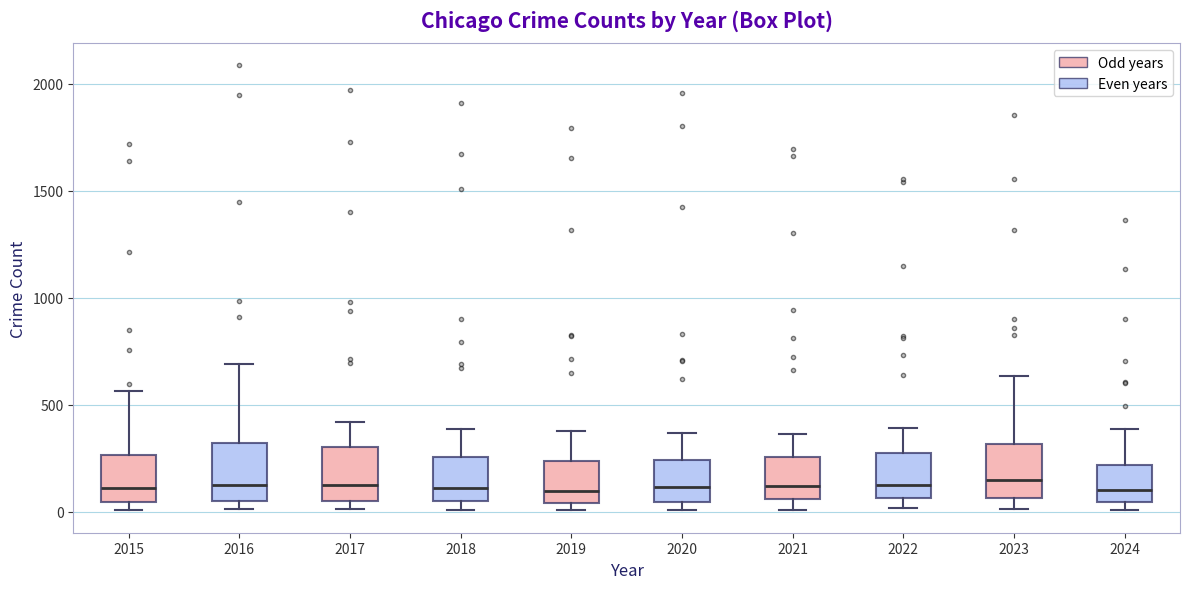

Reading left to right, transcribe this box plot: for each box, give where its median line is, the range the box spans, and where its two whiskers end, as read against the y-axis. The values are not printed on the chart, so give them approximately, as read against the axis.

2015: median 100, box 50 to 250, whiskers 0 to 550
2016: median 150, box 50 to 300, whiskers 0 to 700
2017: median 100, box 50 to 300, whiskers 0 to 400
2018: median 100, box 50 to 250, whiskers 0 to 400
2019: median 100, box 50 to 250, whiskers 0 to 400
2020: median 100, box 50 to 250, whiskers 0 to 350
2021: median 100, box 50 to 250, whiskers 0 to 350
2022: median 100, box 50 to 250, whiskers 0 to 400
2023: median 150, box 50 to 300, whiskers 0 to 650
2024: median 100, box 50 to 200, whiskers 0 to 400